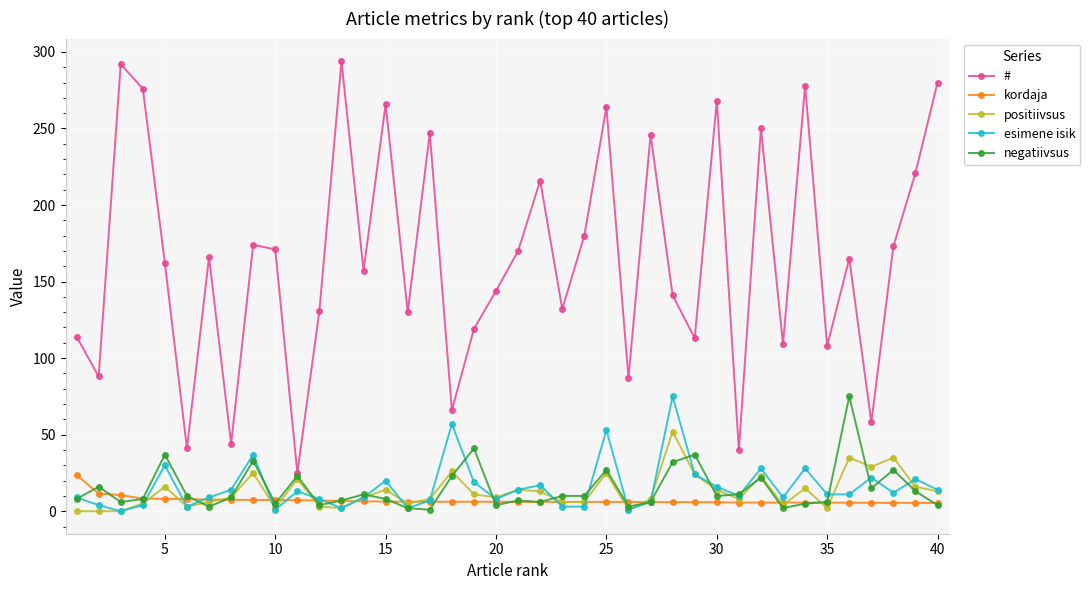

Which series has the widest spread of values?

#